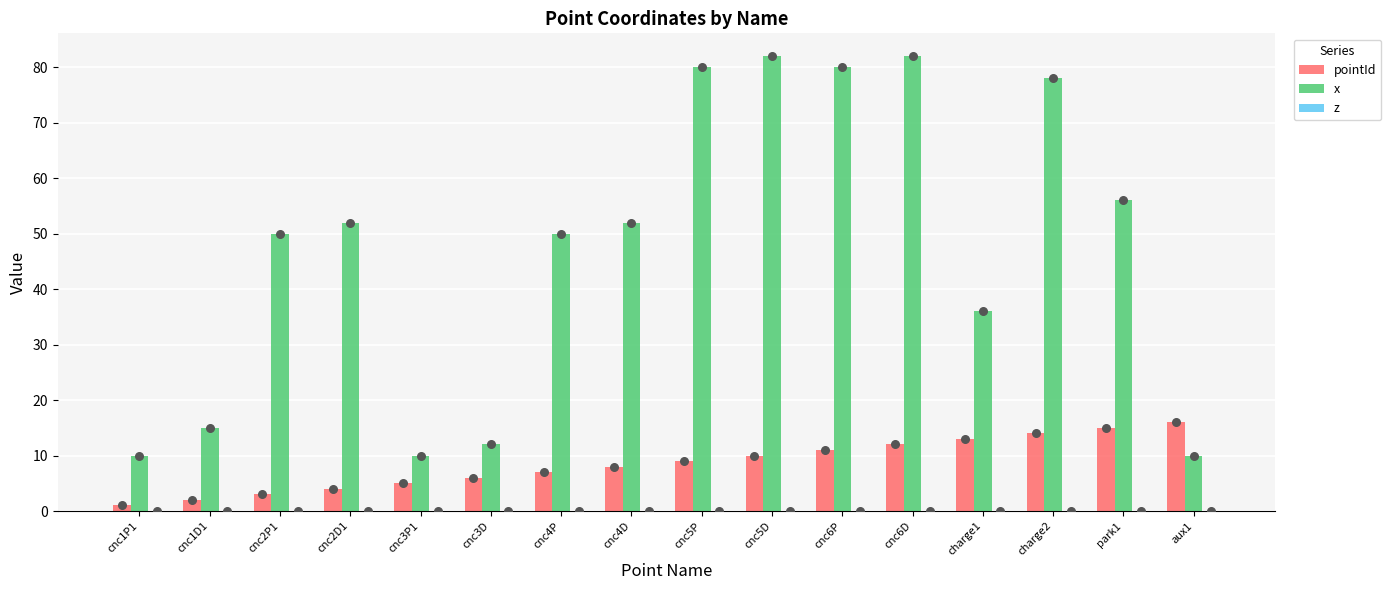

What are all the series names shown in the legend?

pointId, x, z